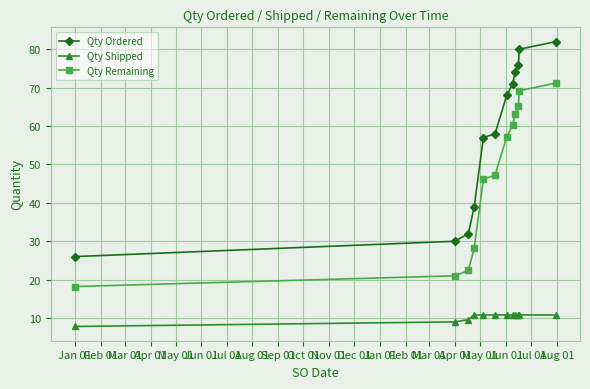

Rank the series by their maximum value, from lowest to highest.

Qty Shipped, Qty Remaining, Qty Ordered